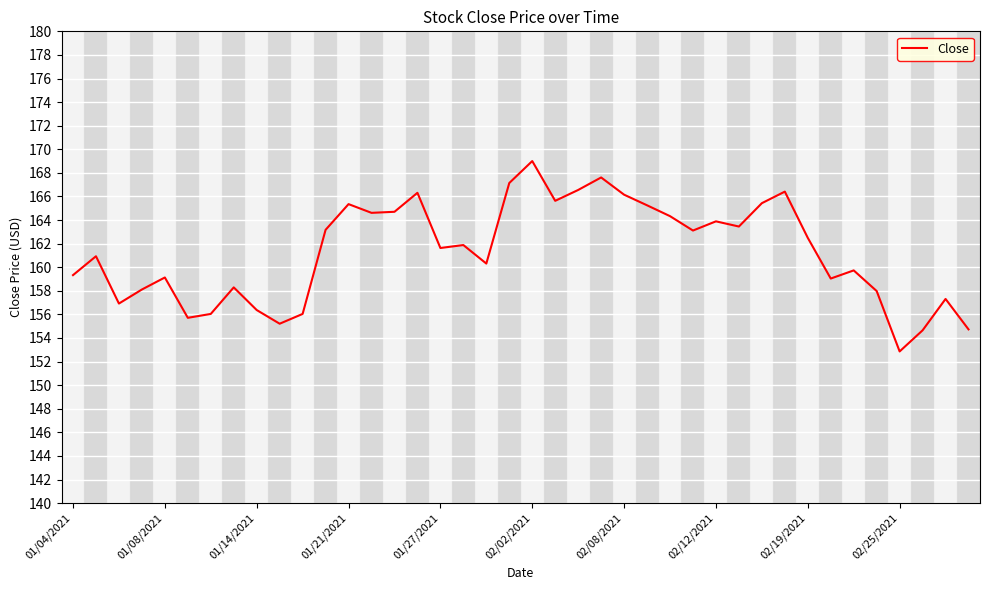

Is this an area chart (filled region under the line)?

No